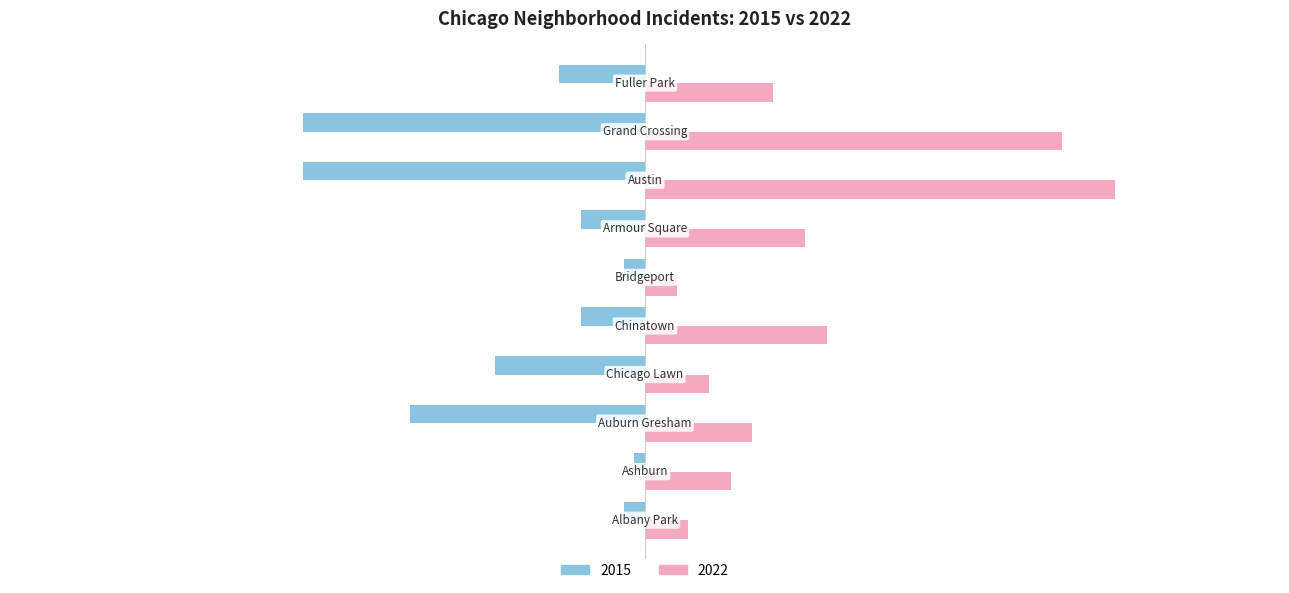

How many data points in 2022 are less than 12?

5